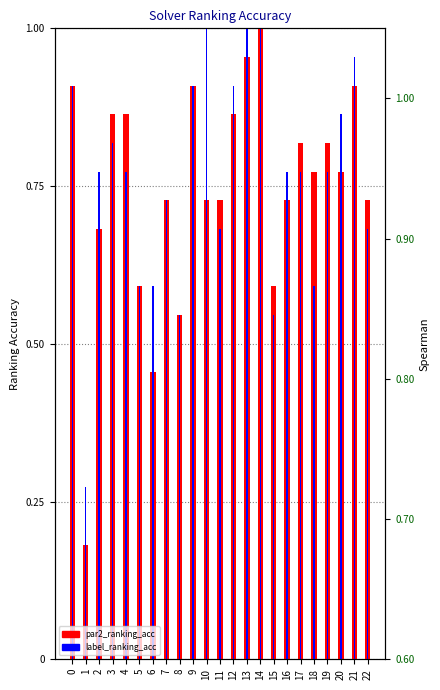

What is the difference between the second highest and second lowest values in the par2_ranking_acc series?

0.5